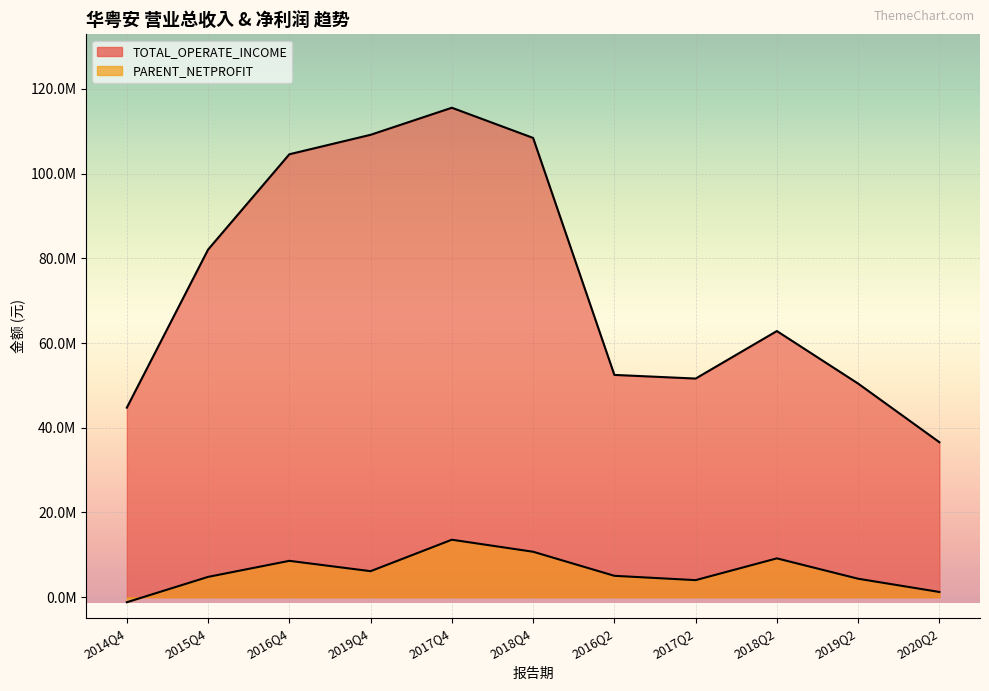

What is the value of the TOTAL_OPERATE_INCOME point at the 4th from the left?

109164938.7